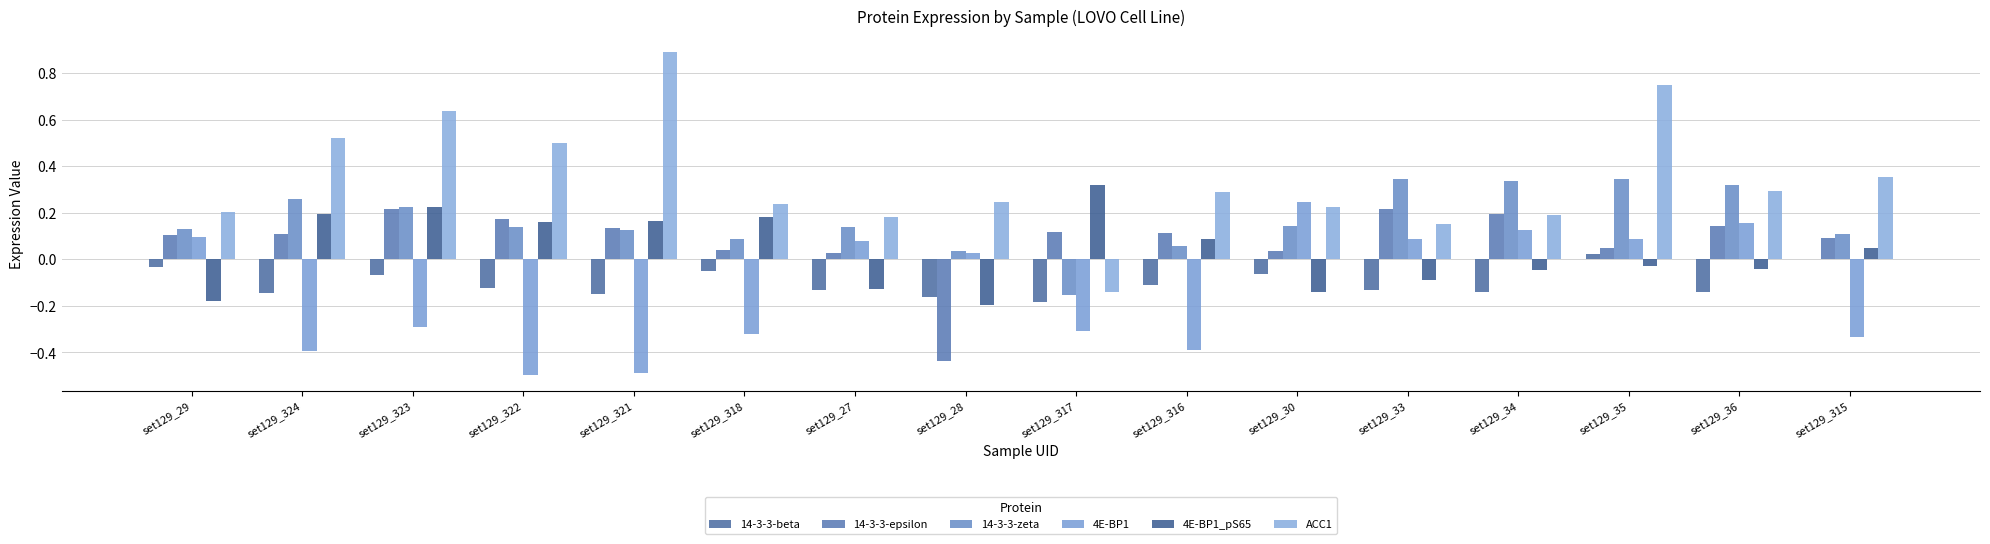

List the series in order of their peak value, lowest first.

14-3-3-beta, 14-3-3-epsilon, 4E-BP1, 4E-BP1_pS65, 14-3-3-zeta, ACC1